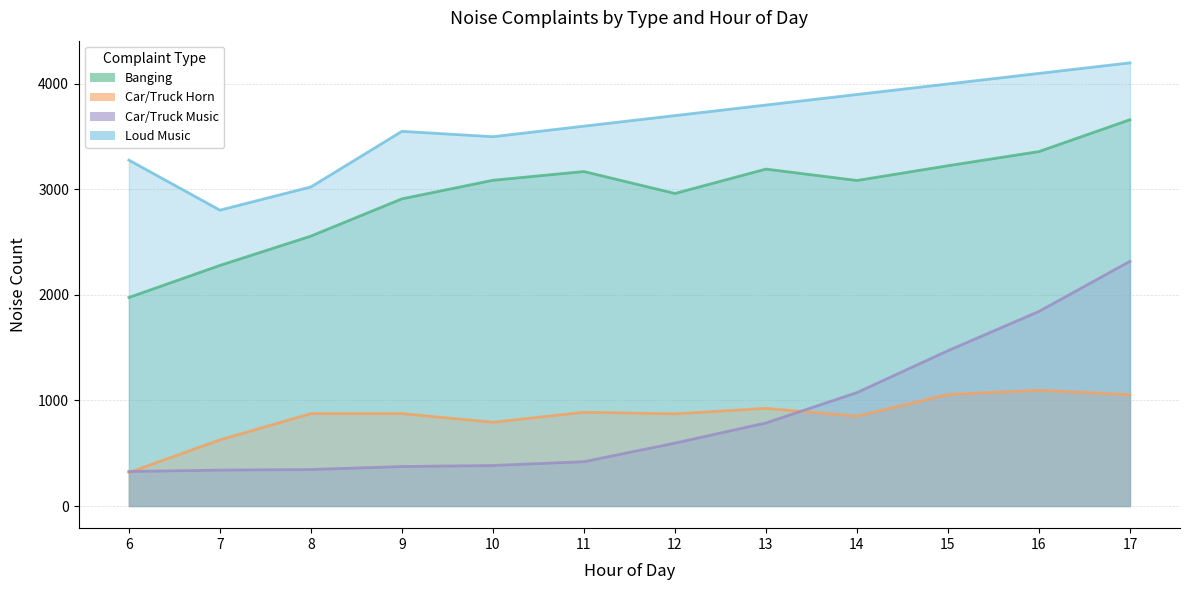

True or false: Loud Music has a value of 2147 at 15.

False